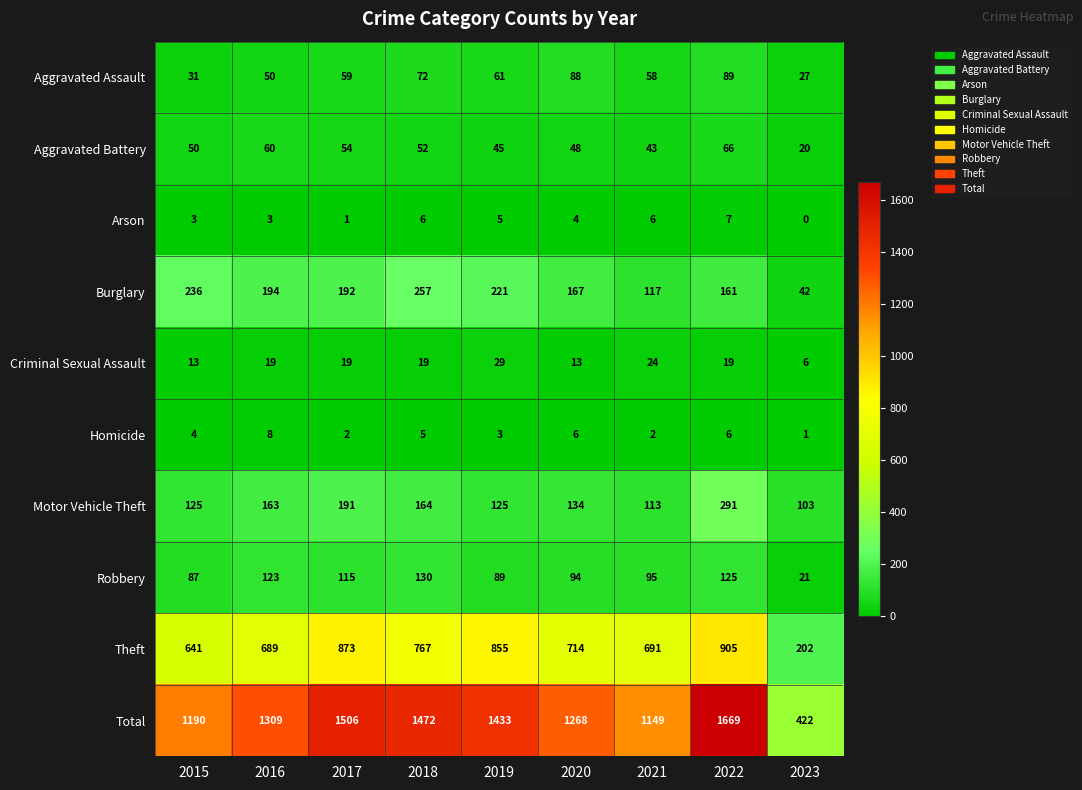

Which series has the widest spread of values?

Total